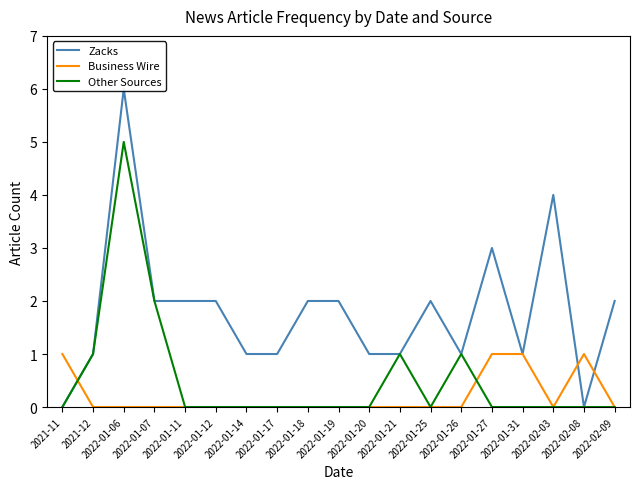

At which label does Other Sources reach its peak?

2022-01-06